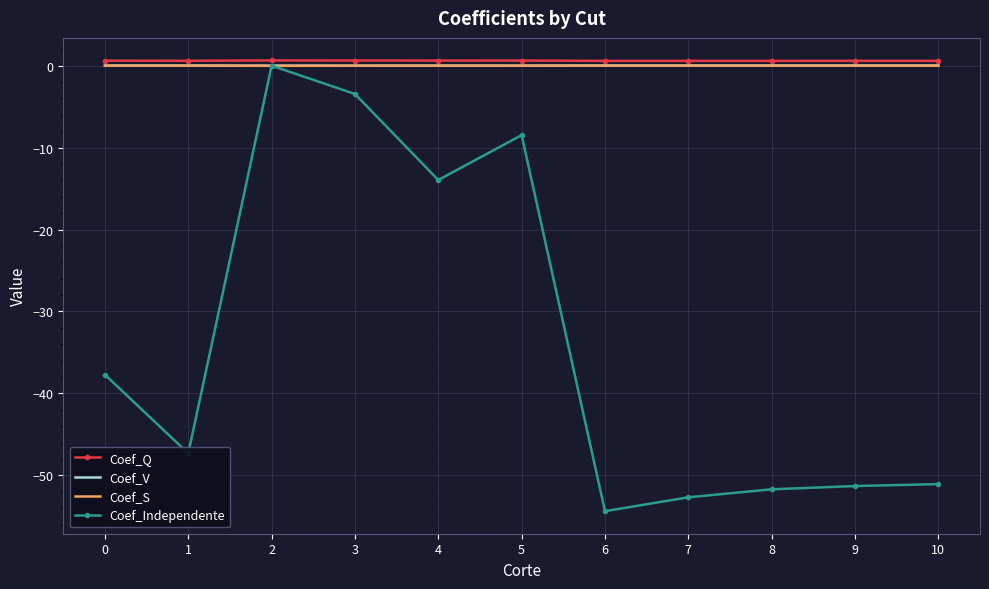

The value of Coef_Independente at 4 is -23.6. True or false?

False